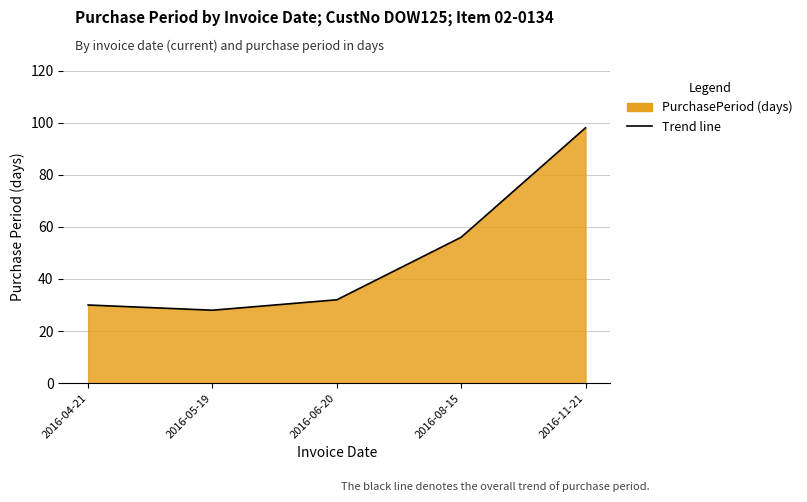

What is the change in value from 2016-06-20 to 2016-08-15?

+24